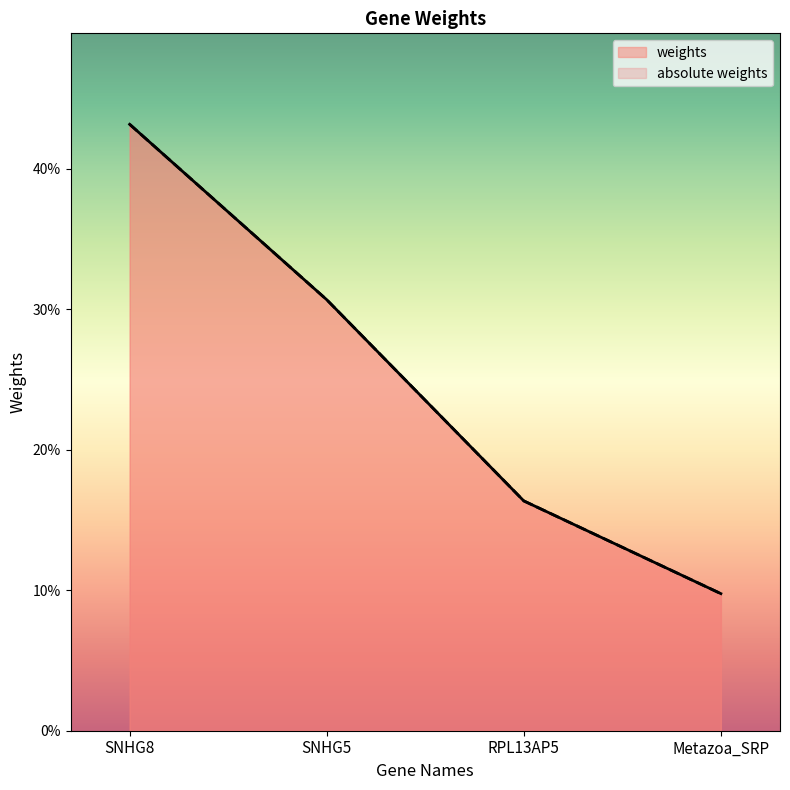

Rank the categories by absolute weights value from highest to lowest.

SNHG8, SNHG5, RPL13AP5, Metazoa_SRP